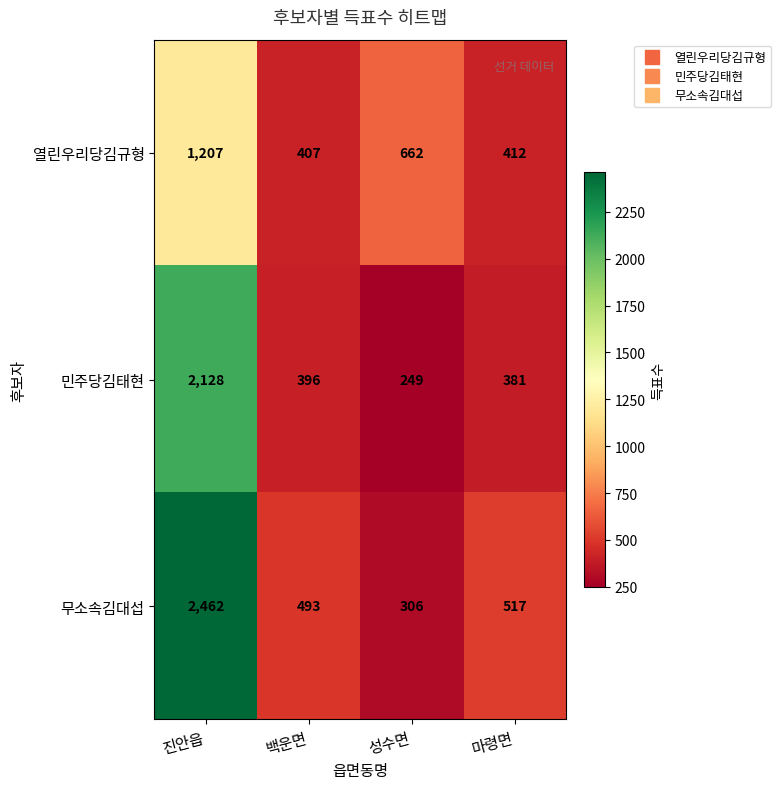

At which label is 열린우리당김규형 closest to 807?

성수면